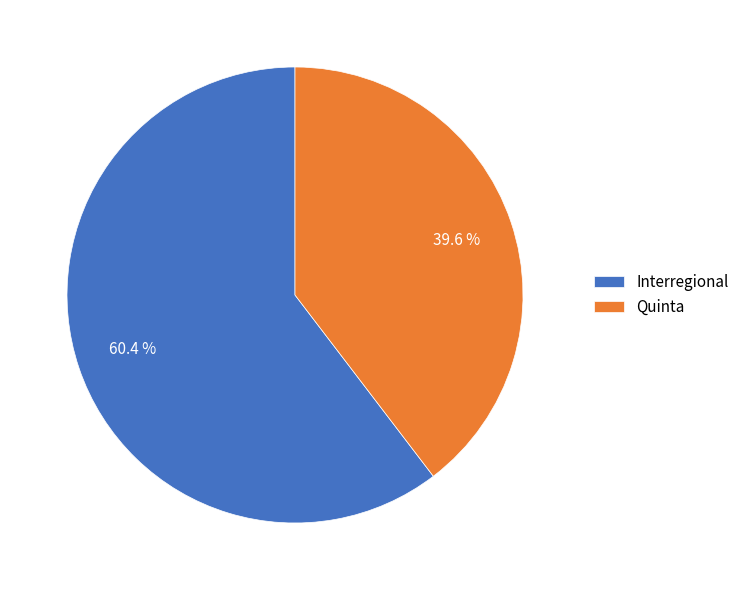

The Quinta slice represents 40% of the pie. True or false?

True